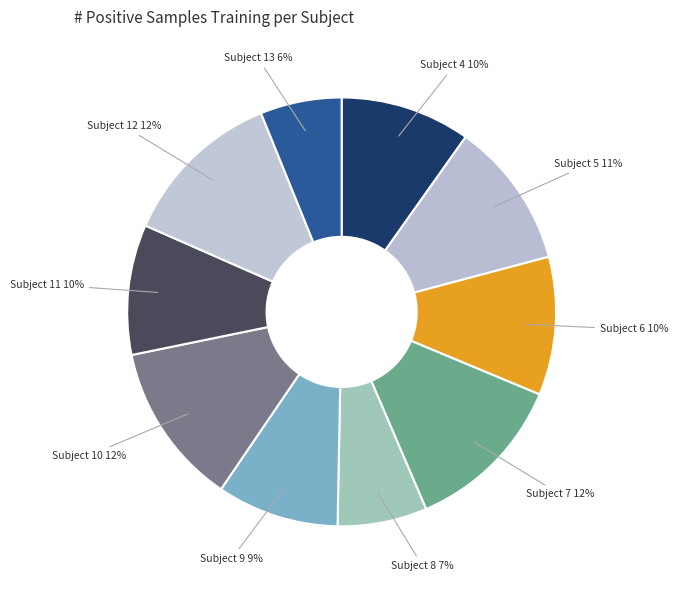

Is there a majority slice in this chart?

No